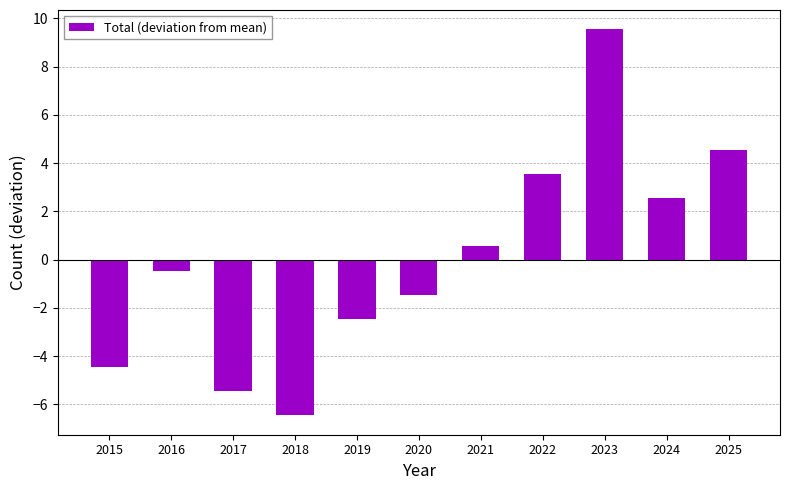

Reading right to left, list all the values displayed in this chart.

4.5	2.5	9.5	3.5	0.5	-1.5	-2.5	-6.5	-5.5	-0.5	-4.5